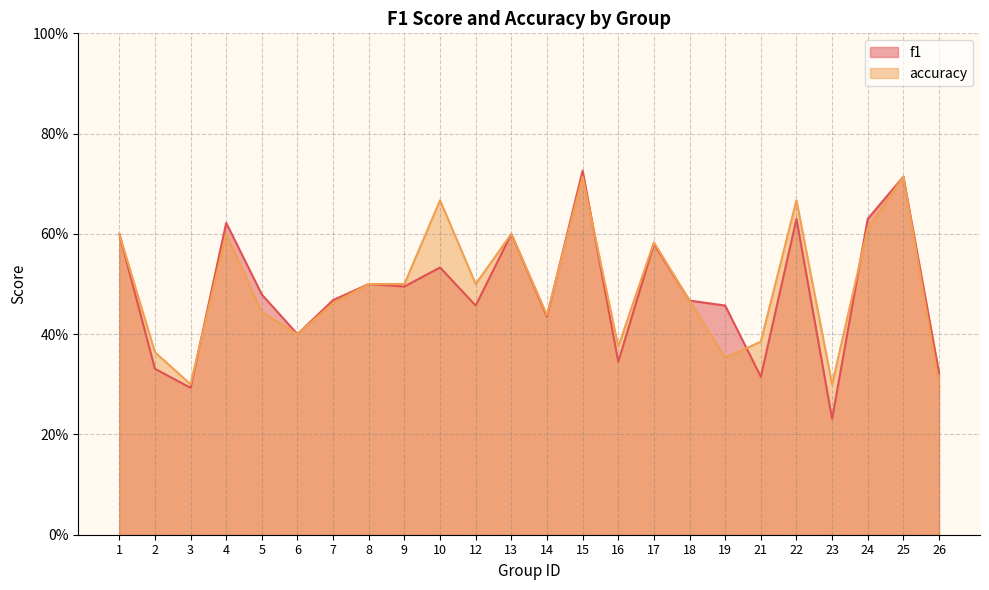

Is it true that f1 equals 0.3 at 23?

False